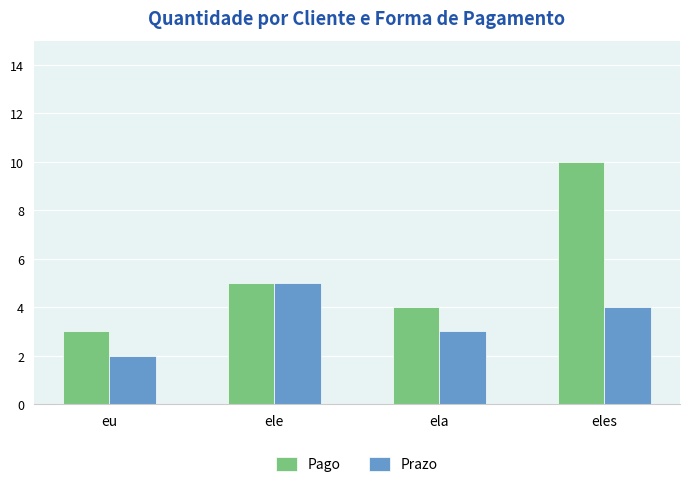

What is the average value of the Prazo series?

4